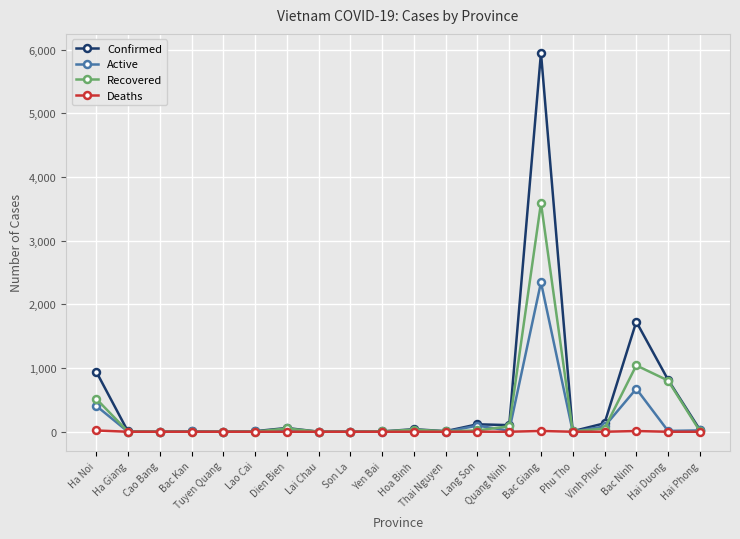

What is the maximum value for Confirmed?

5951